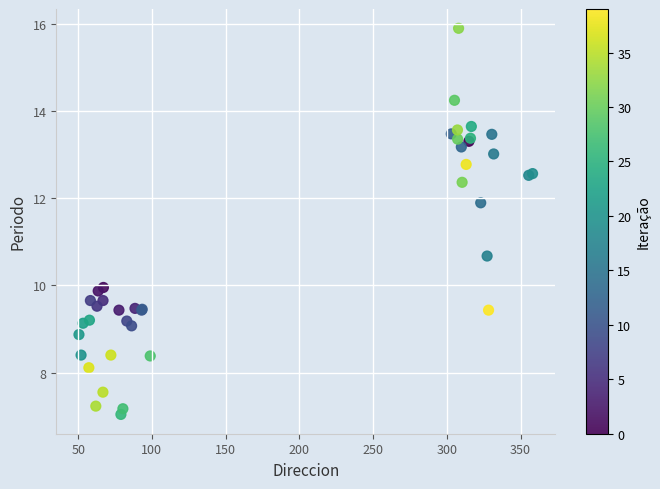

What Y value in the scatter plot is closest to 11?

10.7